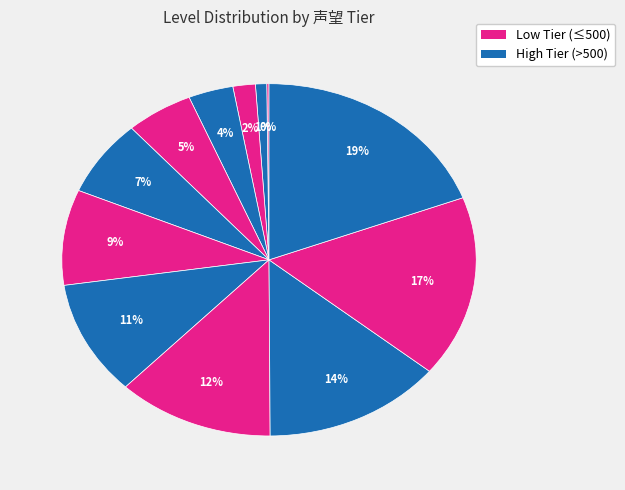

Rank the categories by value from lowest to highest.

初入江湖, 江湖豪杰, 名动江湖, 威震八方, 盖世奇侠, 一代宗师, 名扬四海, 震铄古今, 霸者无敌, 武林至尊, 天下霸主, 苍生主宰